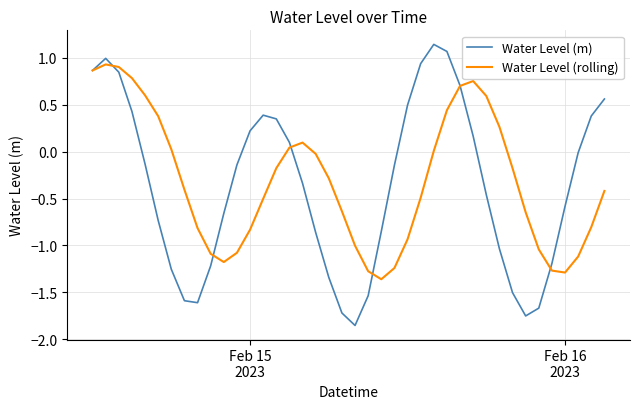

True or false: Water Level (m) and Water Level (rolling) cross at least once.

True